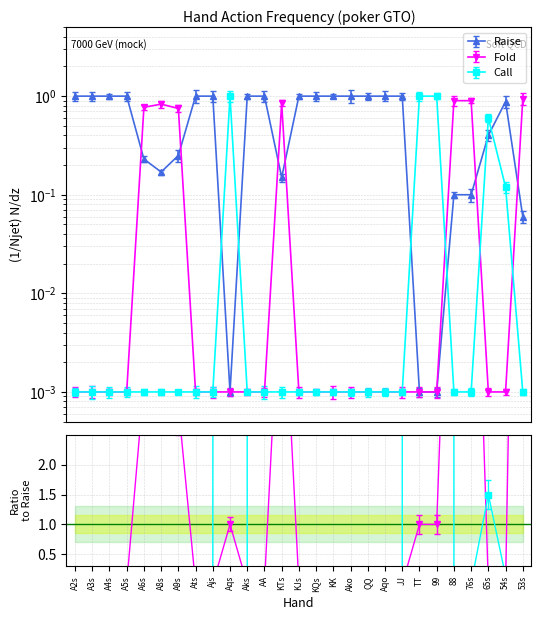

Where do Raise and Call first cross each other?

Ajs and Aqs